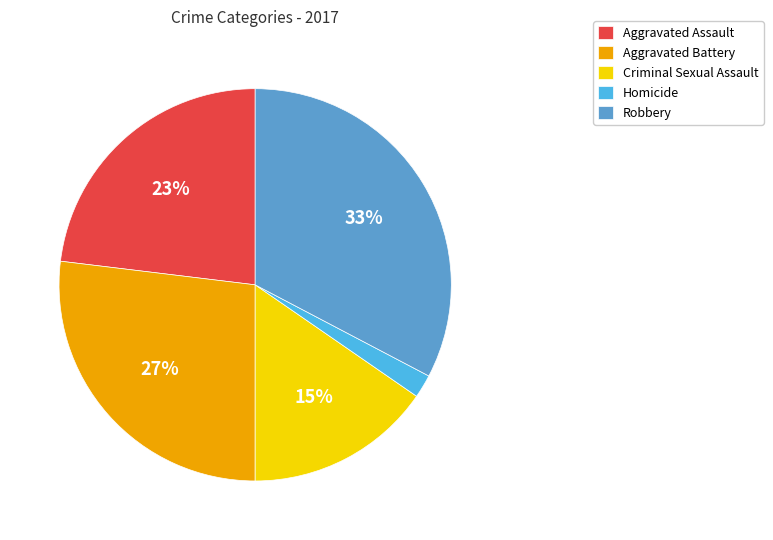

Which category has the smallest portion of the pie?

Homicide